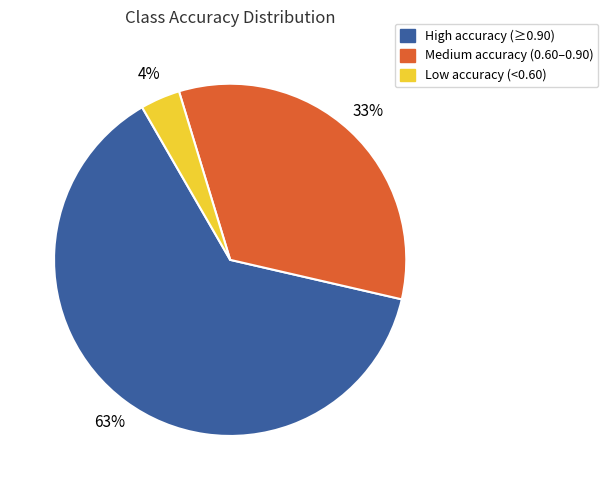

To the nearest percent, what is the difference between the largest and smallest slice percentages?

59%